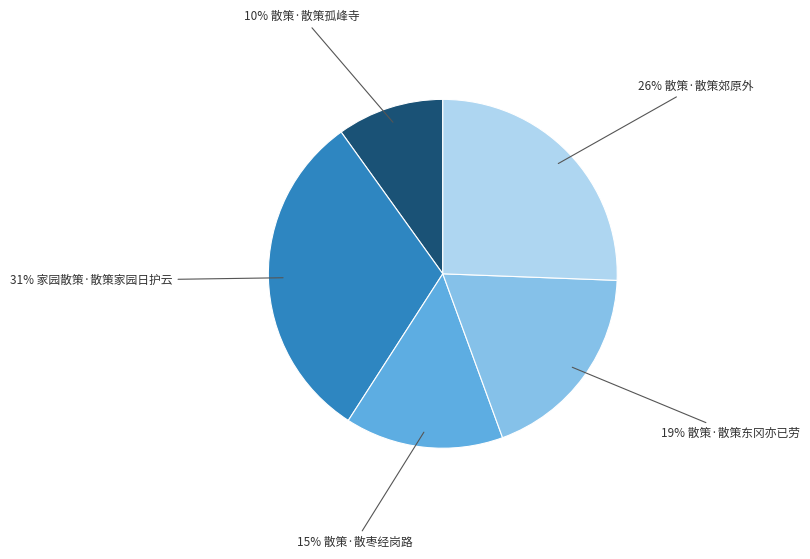

How many slices are in this pie chart?

5